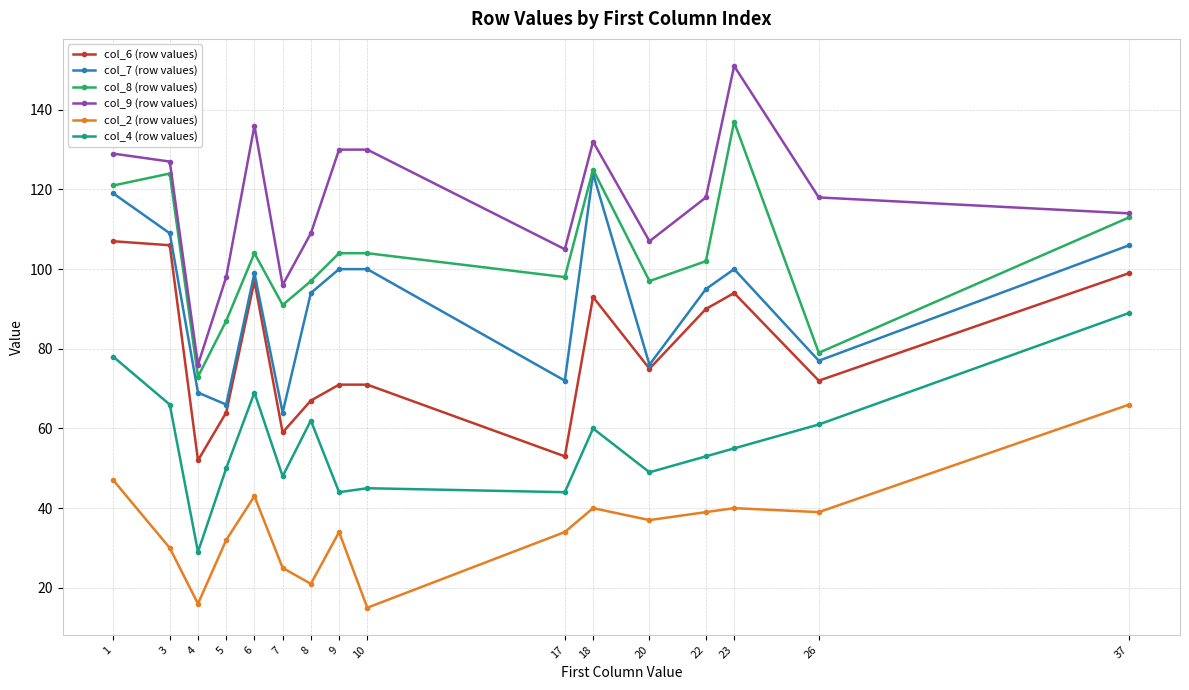

The value of col_7 (row values) at 20 is 76. True or false?

True